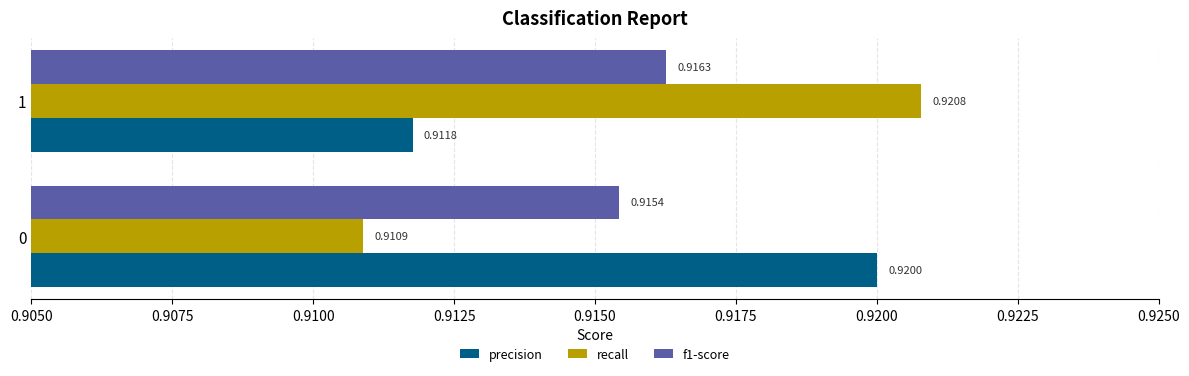

At which label is precision closest to 0?

1